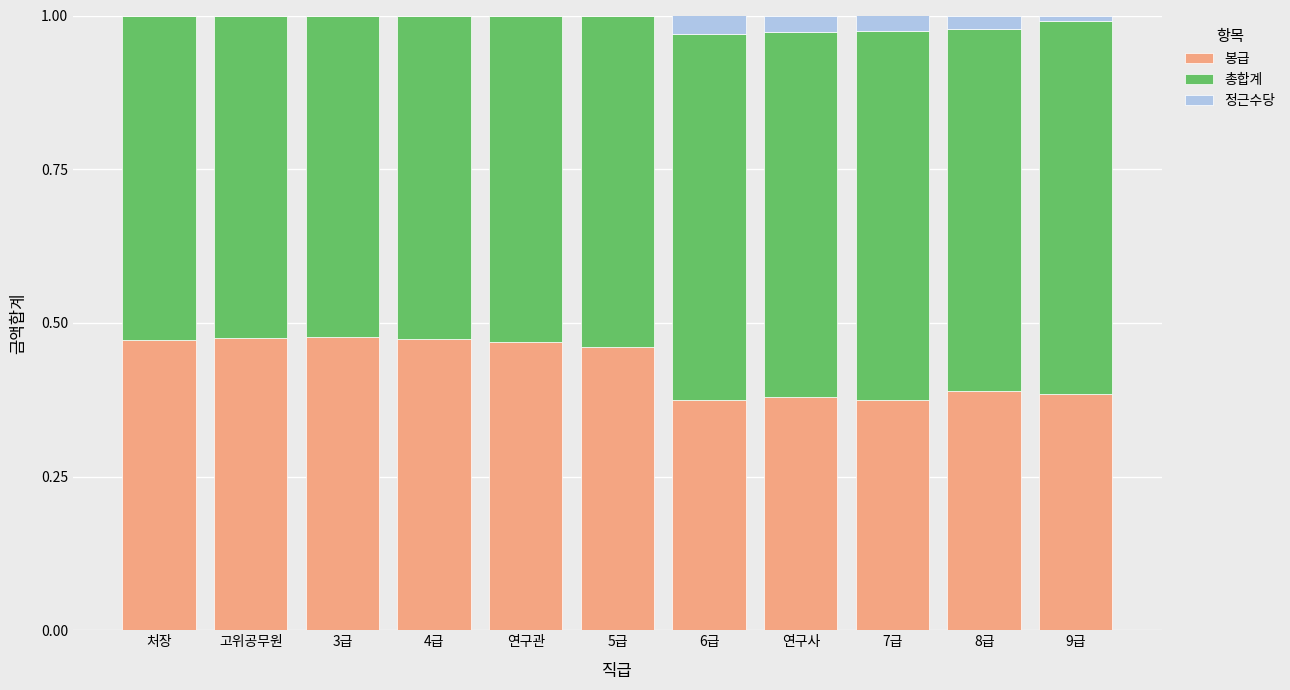

What is the sum of the 봉급 values at 7급 and 5급?

0.8